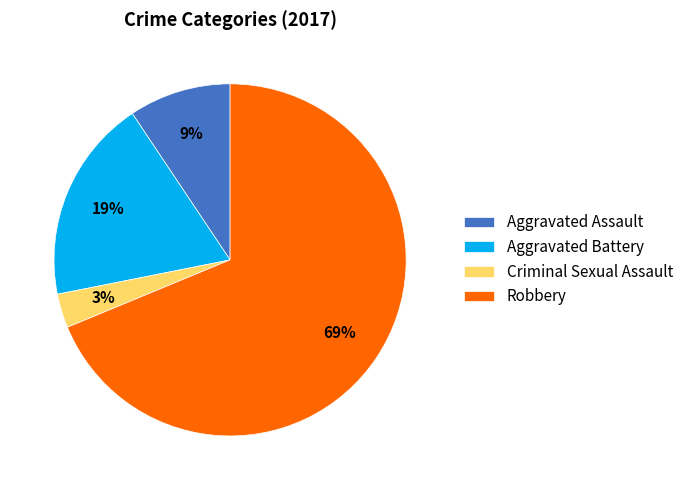

To the nearest percent, what portion does Aggravated Battery represent?

19%